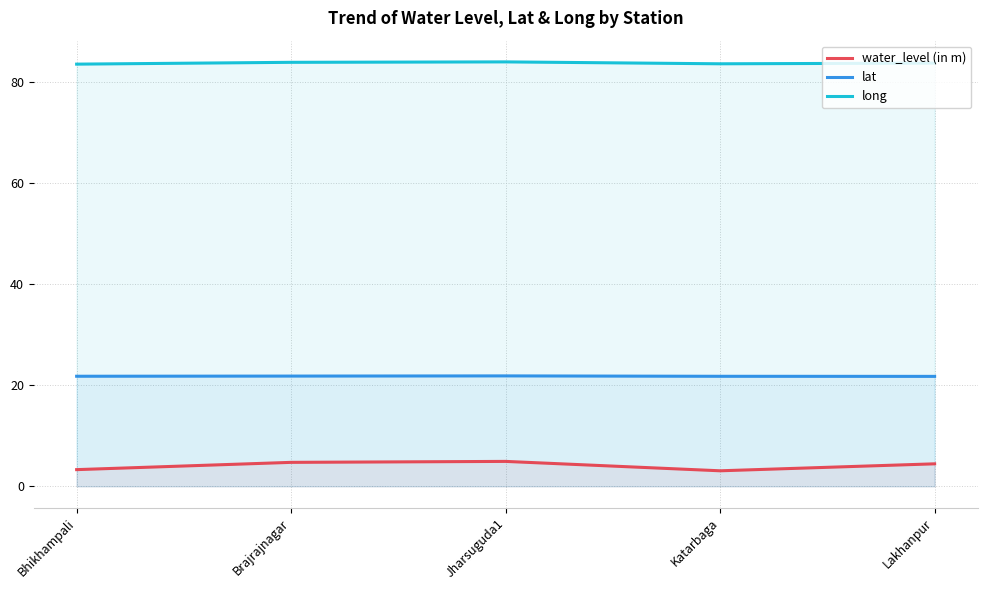

What is the difference between the water_level (in m) values at Jharsuguda1 and Katarbaga?

1.9